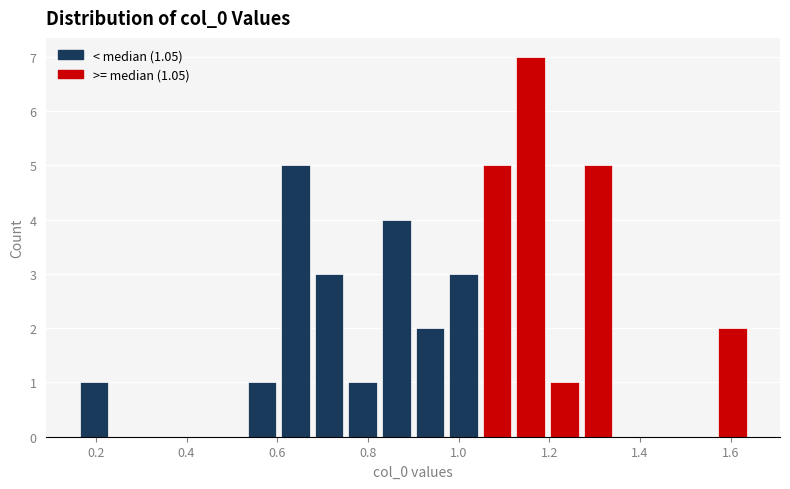

Around what value on the x-axis is the tallest bar? Give the approximate position of its centre, as read against the axis.

1.16